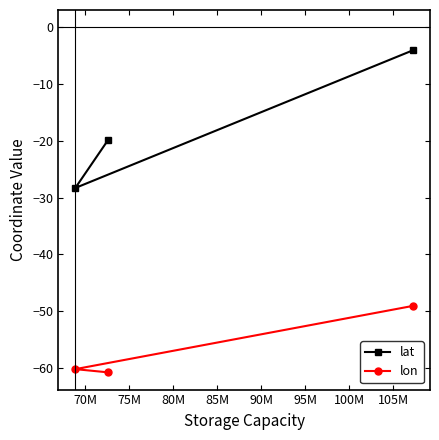

Reading left to right, extract all data points from this chart.

lat: -28.3	-19.9	-4.0
lon: -60.2	-60.8	-49.1